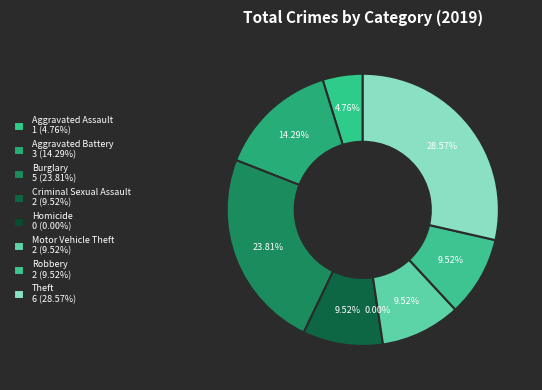

How much of the chart is everything except Criminal Sexual Assault?

90.5%